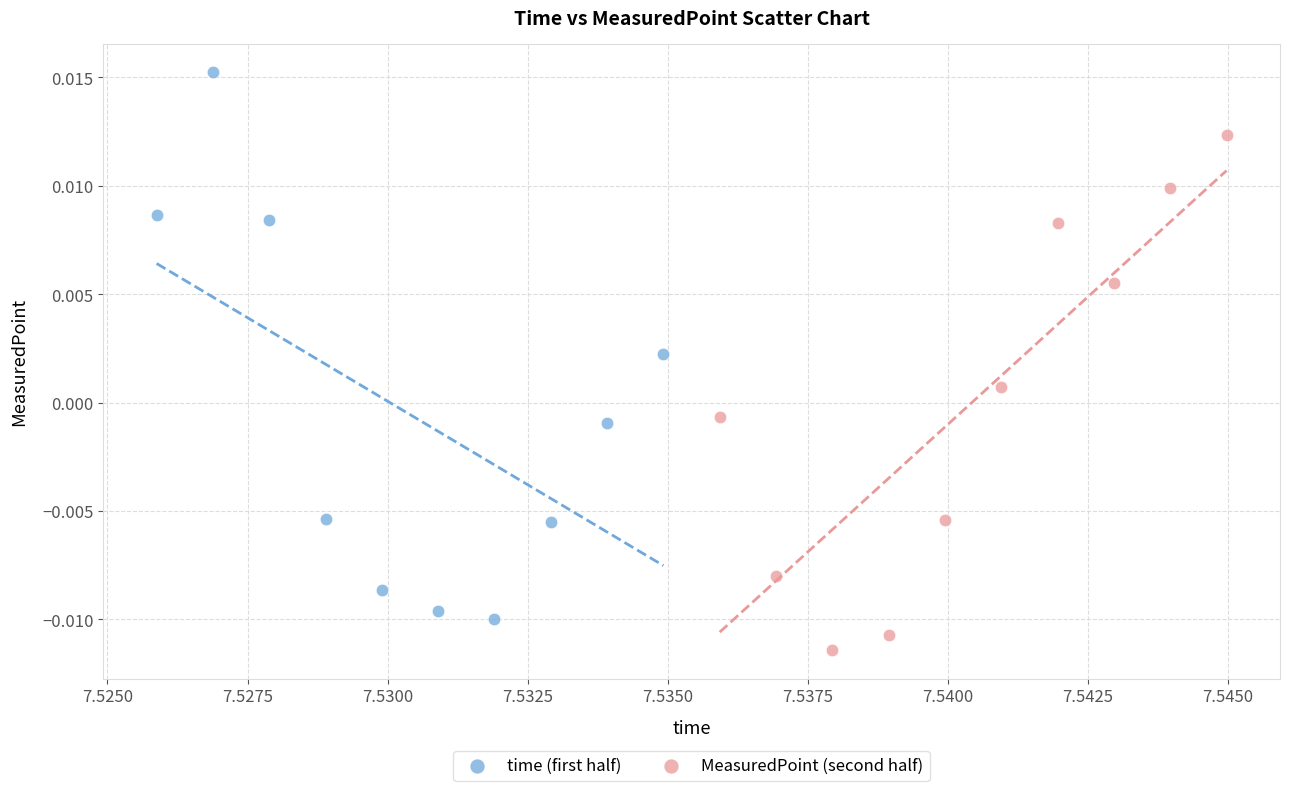

Which series has the widest spread of Y values?

time (first half)